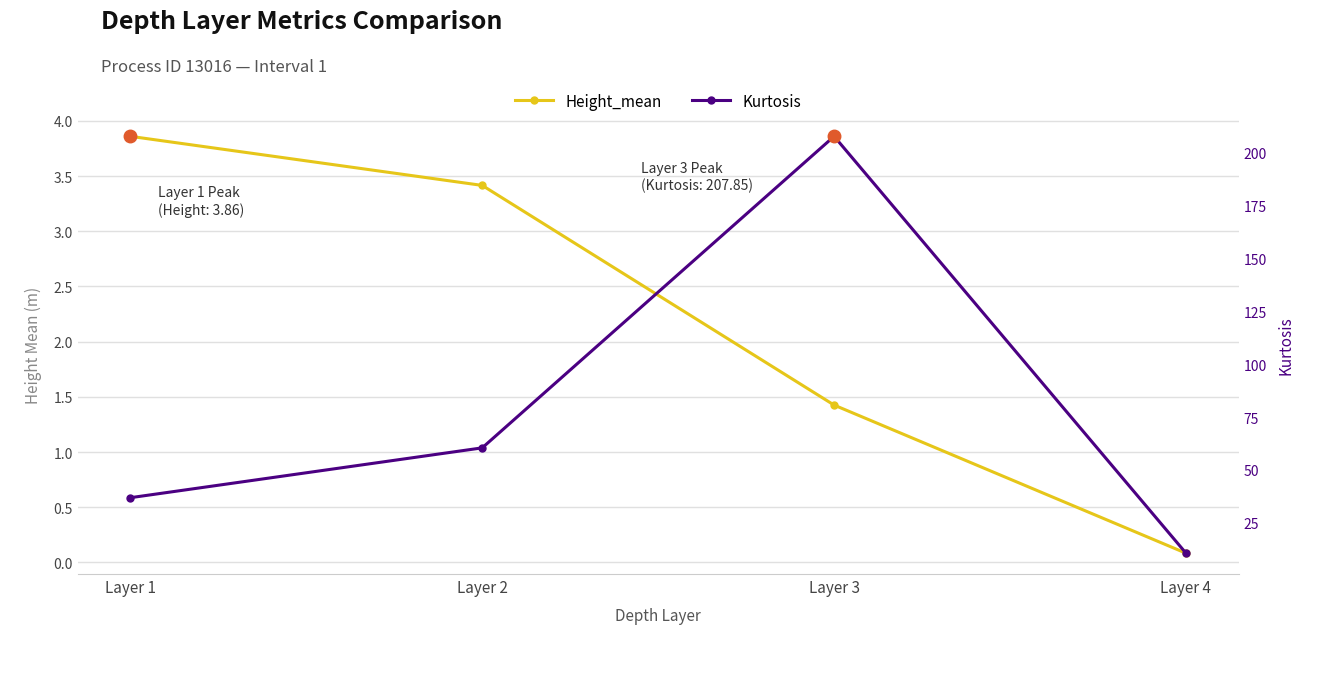

The Height_mean series shows 0.0 at Layer 4. True or false?

False